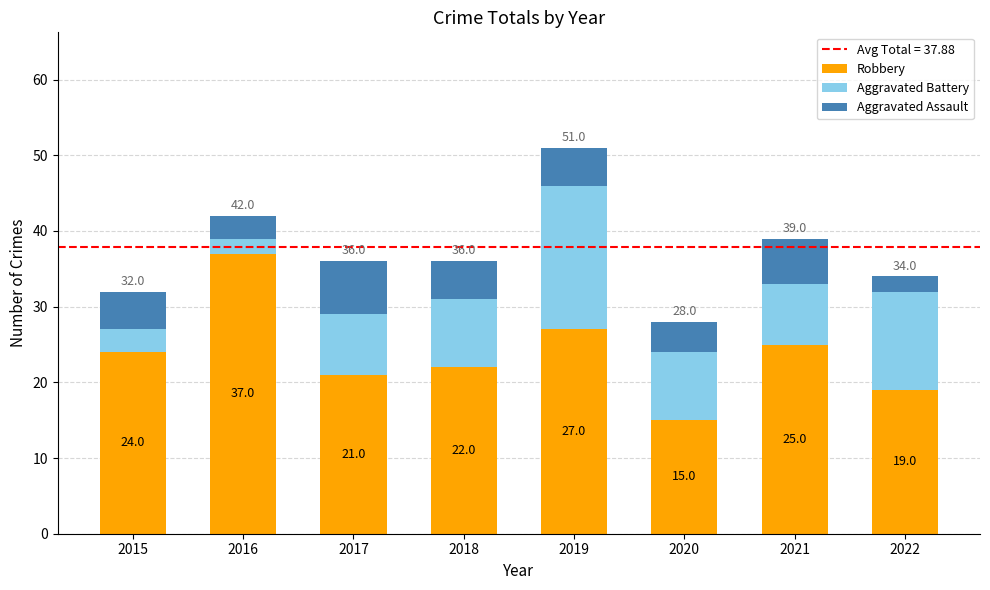

Are the bars grouped side by side (vs. stacked)?

No